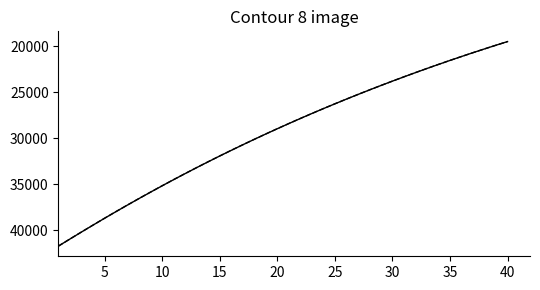

What is the smallest value displayed?

19486.1